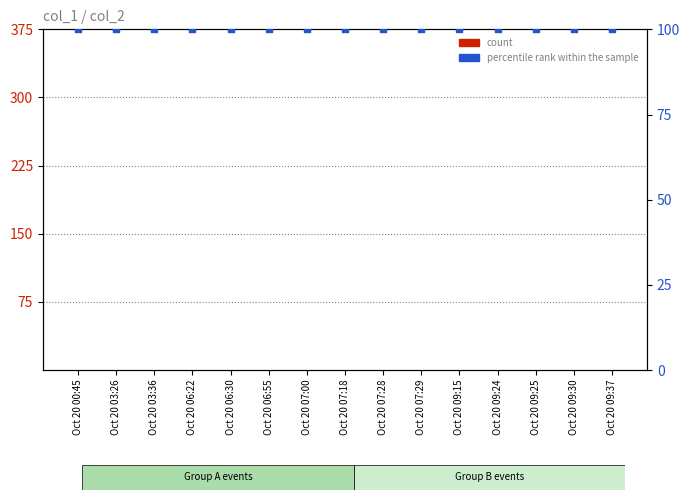

What is the total value across all series at Oct 20 07:18?

100